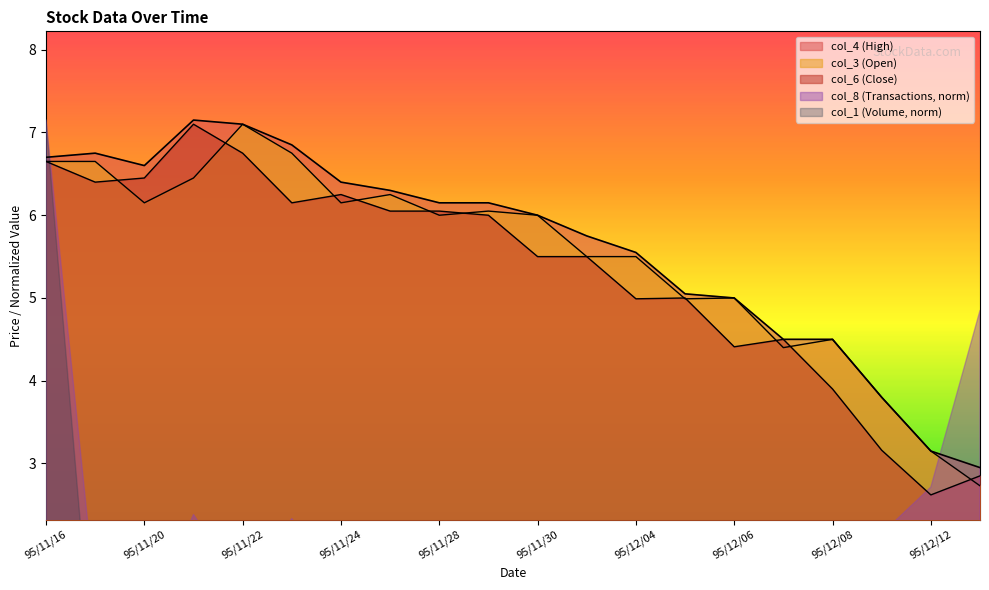

The value of col_6 at 95/12/05 is 5.0. True or false?

True